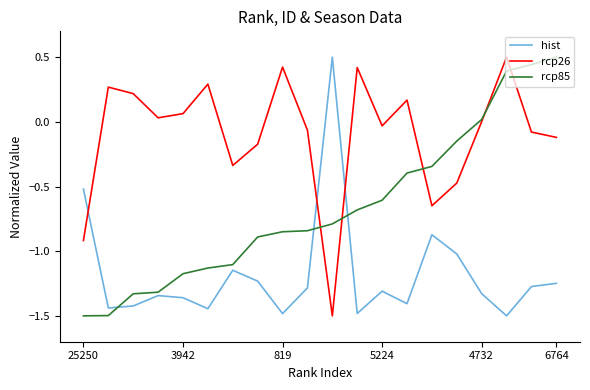

List the series in order of their overall mean, lowest first.

hist, rcp85, rcp26